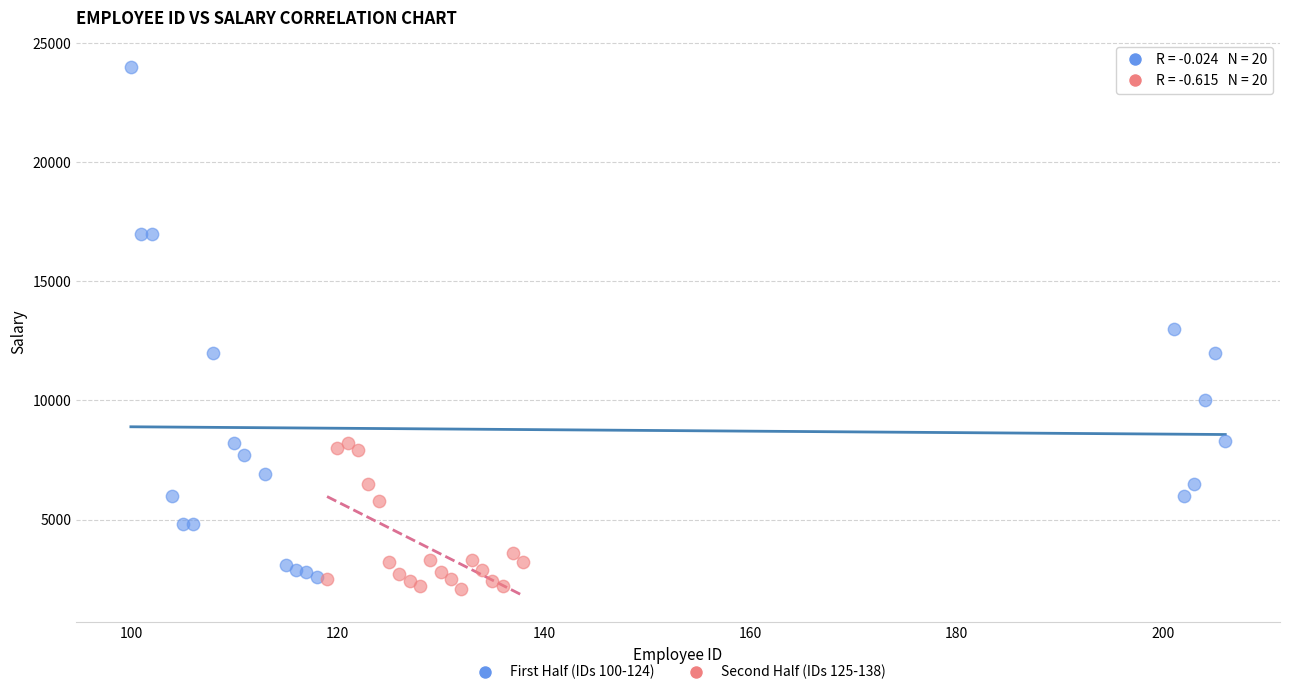

Which series contains the highest Y value?

First Half (IDs 100-124)